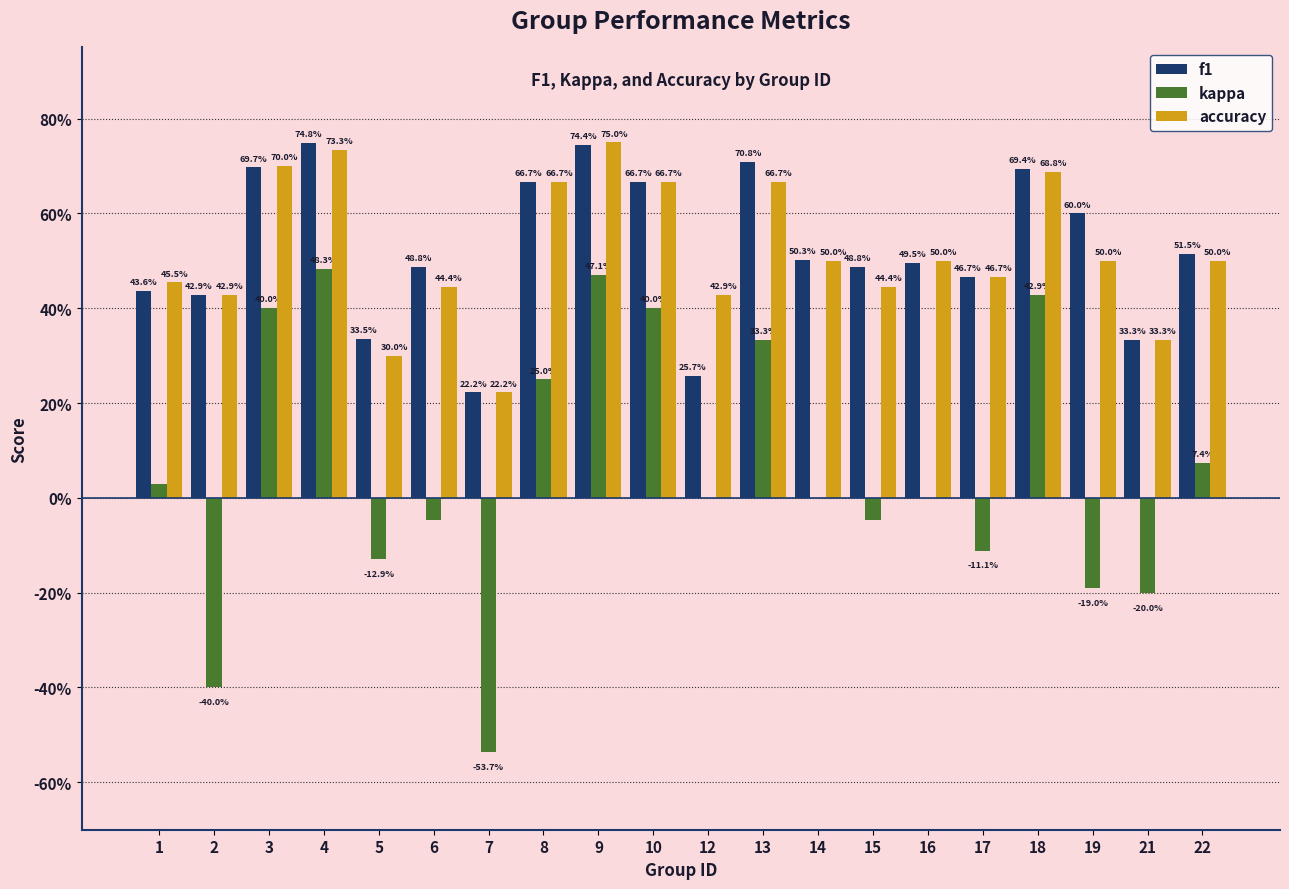

What is the value of the accuracy bar at the 18th from the left?

0.5